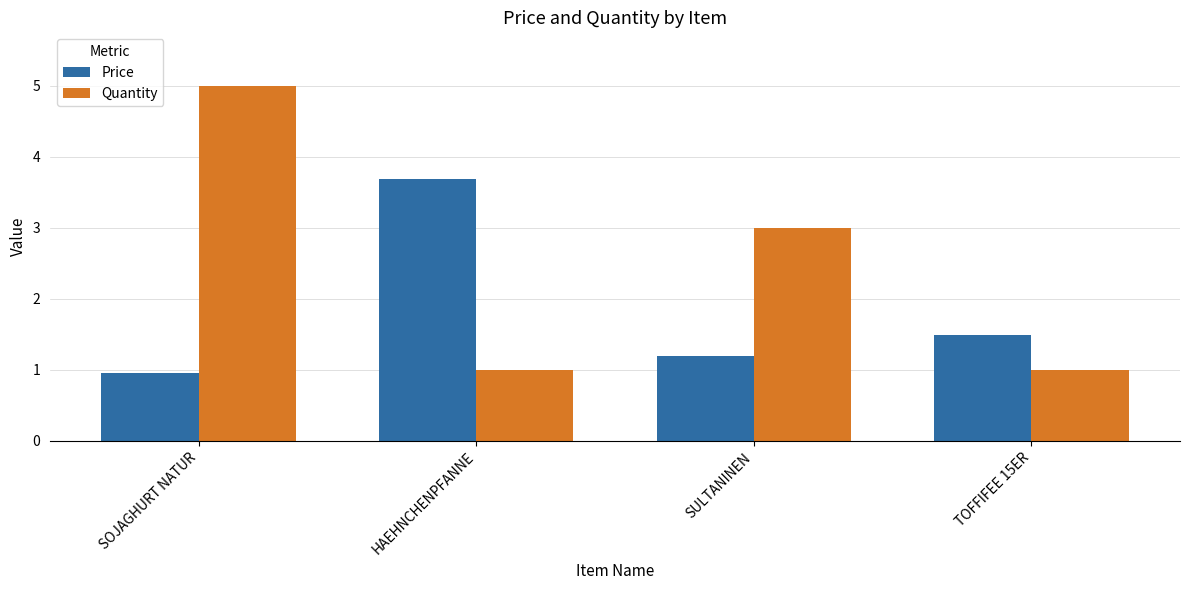

How many groups of bars are there?

4